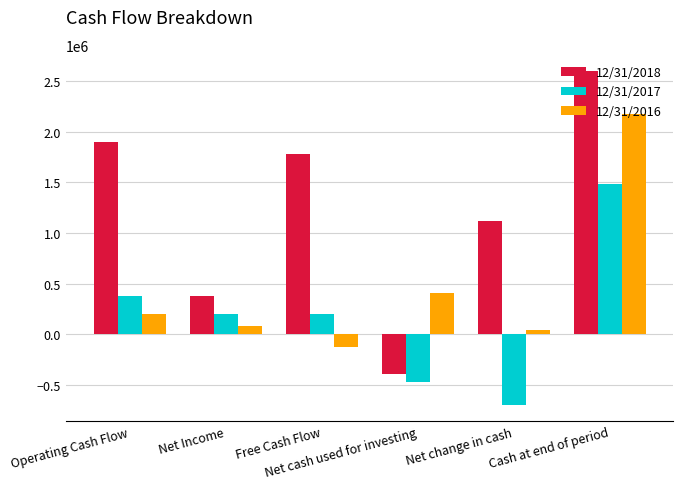

List the series in order of their peak value, highest first.

12/31/2018, 12/31/2016, 12/31/2017